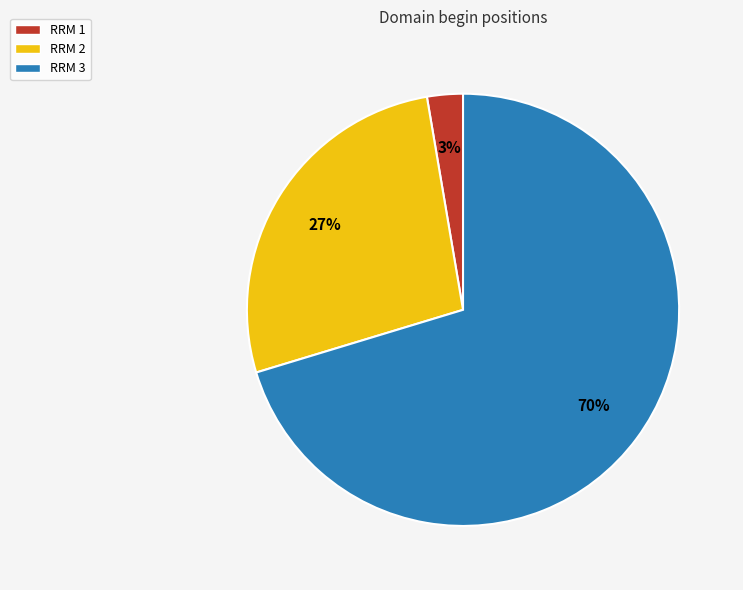

To the nearest percent, what percentage of the pie is RRM 1?

3%